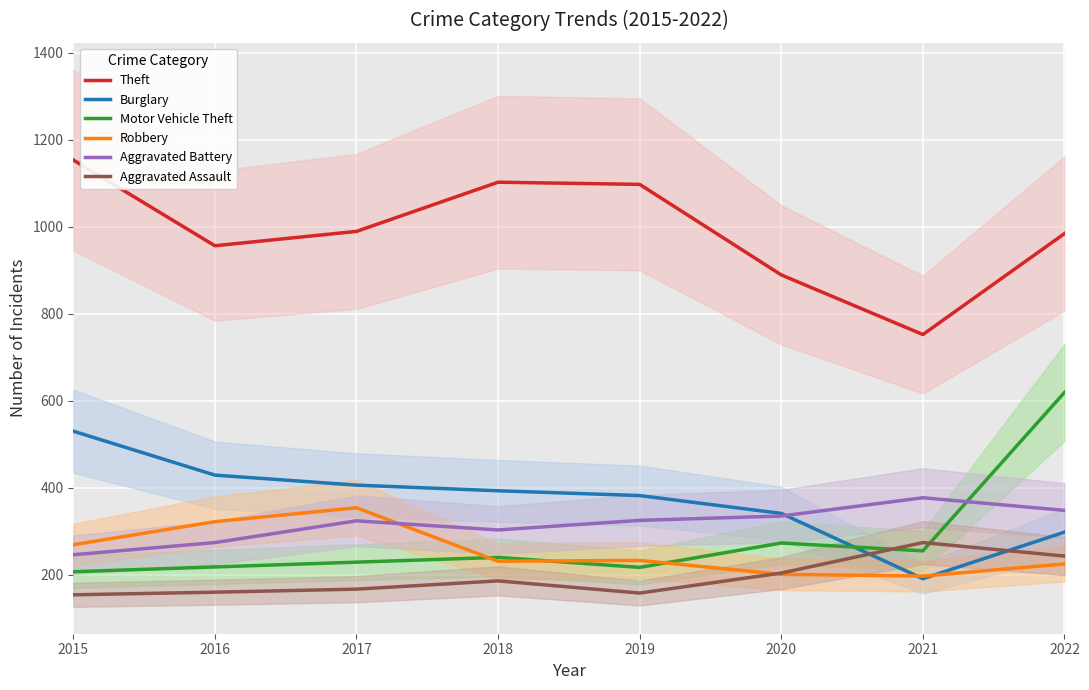

Which series ends up on top after the final intersection of Robbery and Burglary?

Burglary